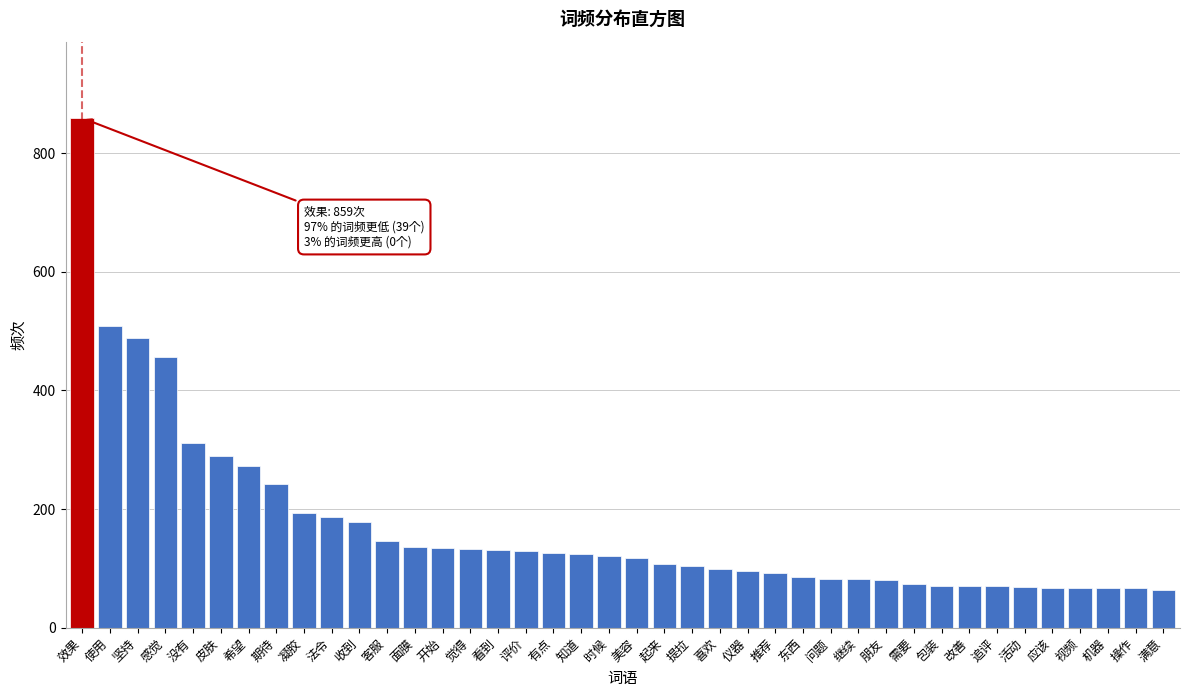

True or false: the data shows 104 at 提拉.

True